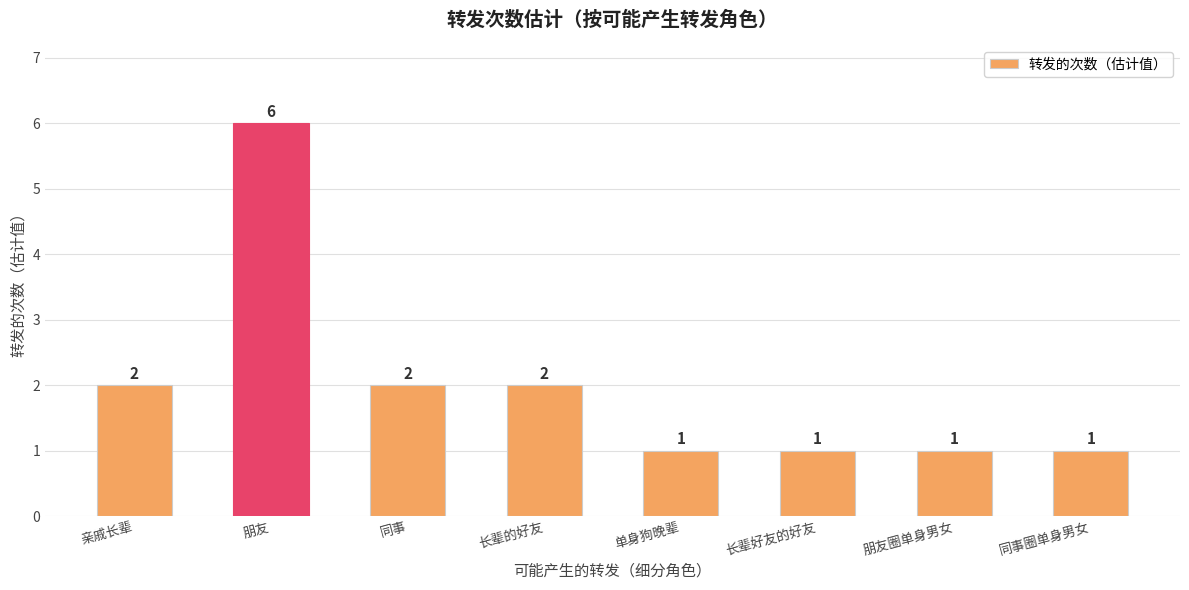

How many values are between 1 and 2?

7